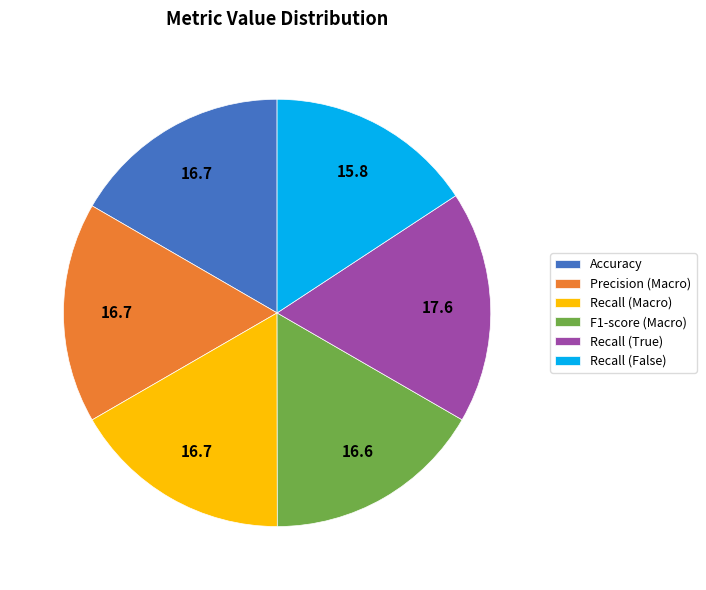

True or false: Precision (Macro) accounts for 17% of the total.

True